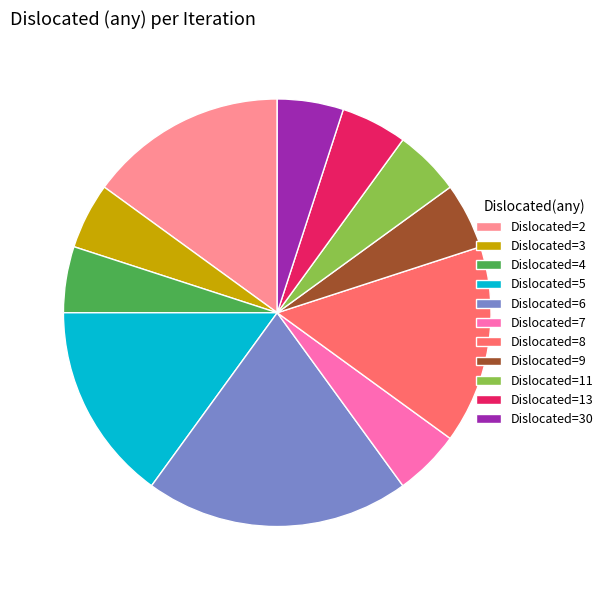

Approximately how many times larger is the value at Dislocated=2 compared to Dislocated=6?

0.7